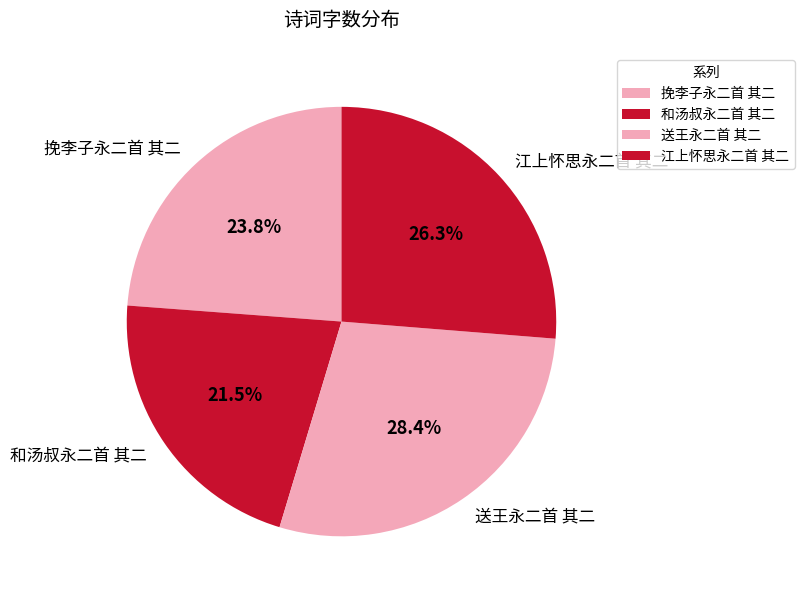

How many slices are in this pie chart?

4